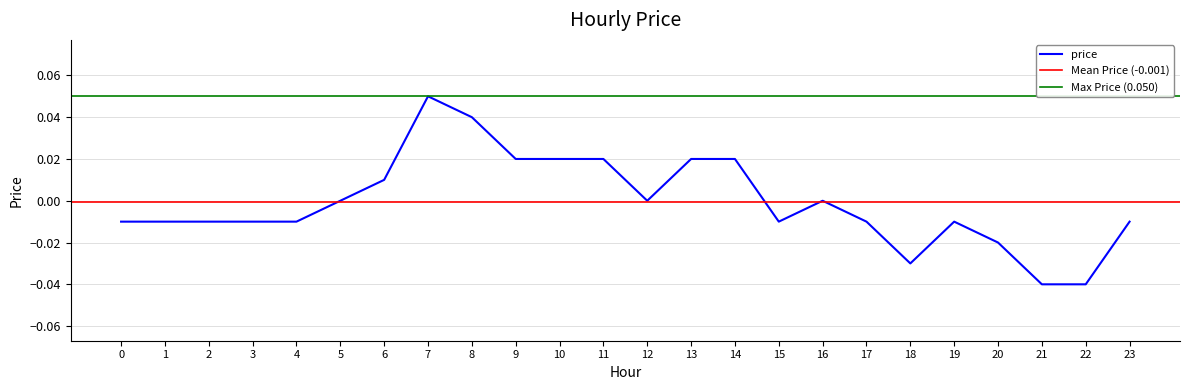

What is the greatest value displayed?

0.1